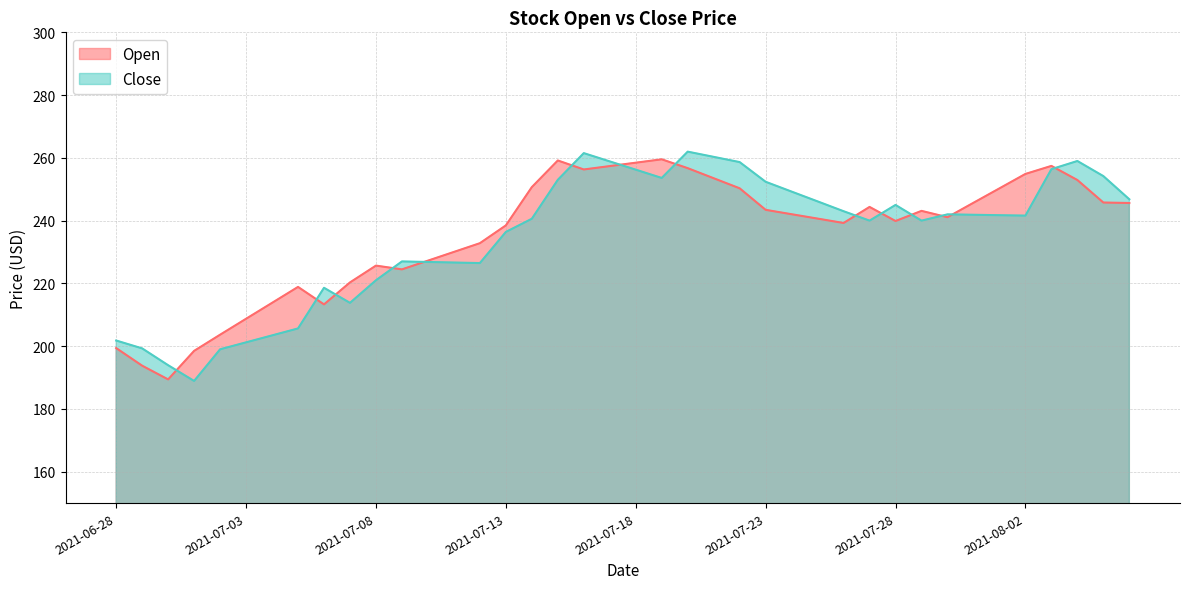

List the series in order of their peak value, lowest first.

Open, Close